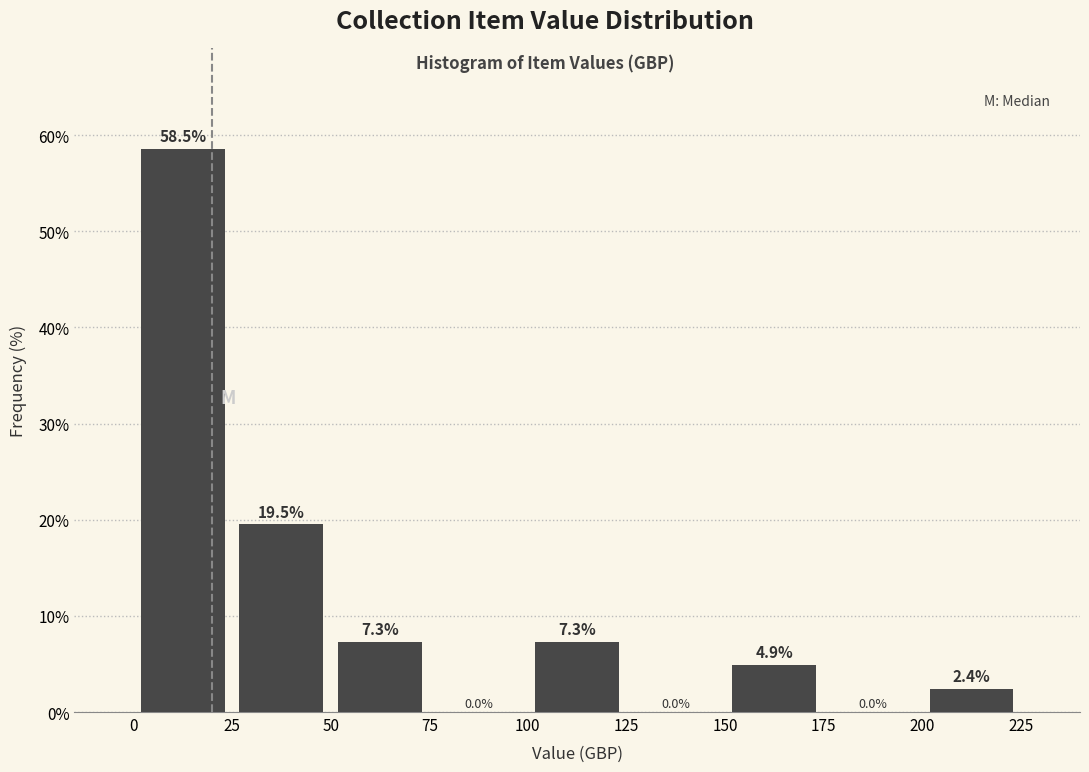

Reading left to right, transcribe this chart: for each bar, give the range it covers on the x-axis and its height.

0 to 25: 58.5
25 to 50: 19.5
50 to 75: 7.3
75 to 100: 0.0
100 to 125: 7.3
125 to 150: 0.0
150 to 175: 4.9
175 to 200: 0.0
200 to 225: 2.4